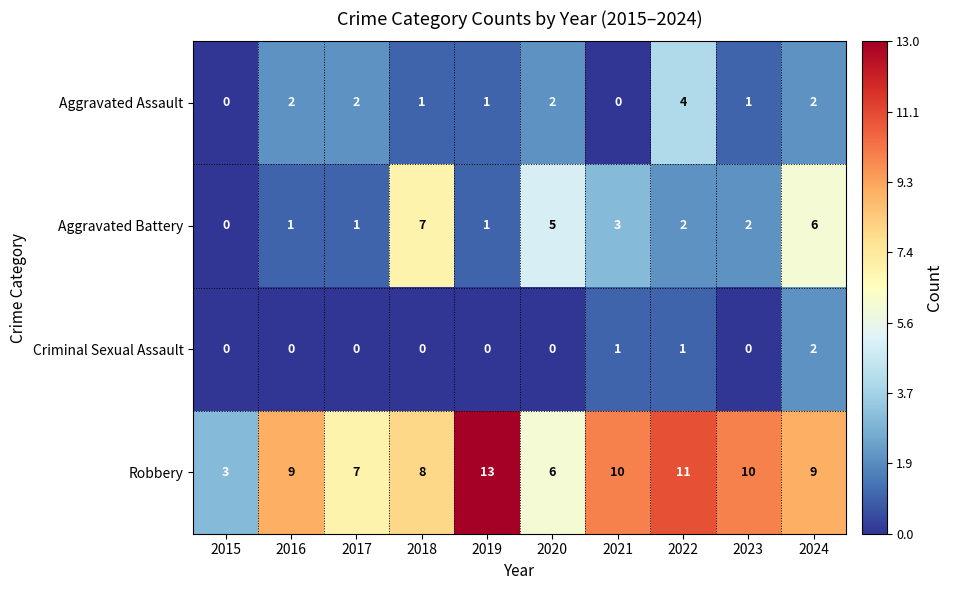

At which category is the sum across all series the highest?

2024